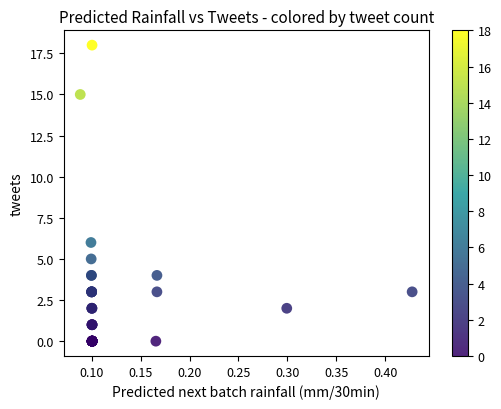

What Y value in the scatter plot is closest to 9?

6